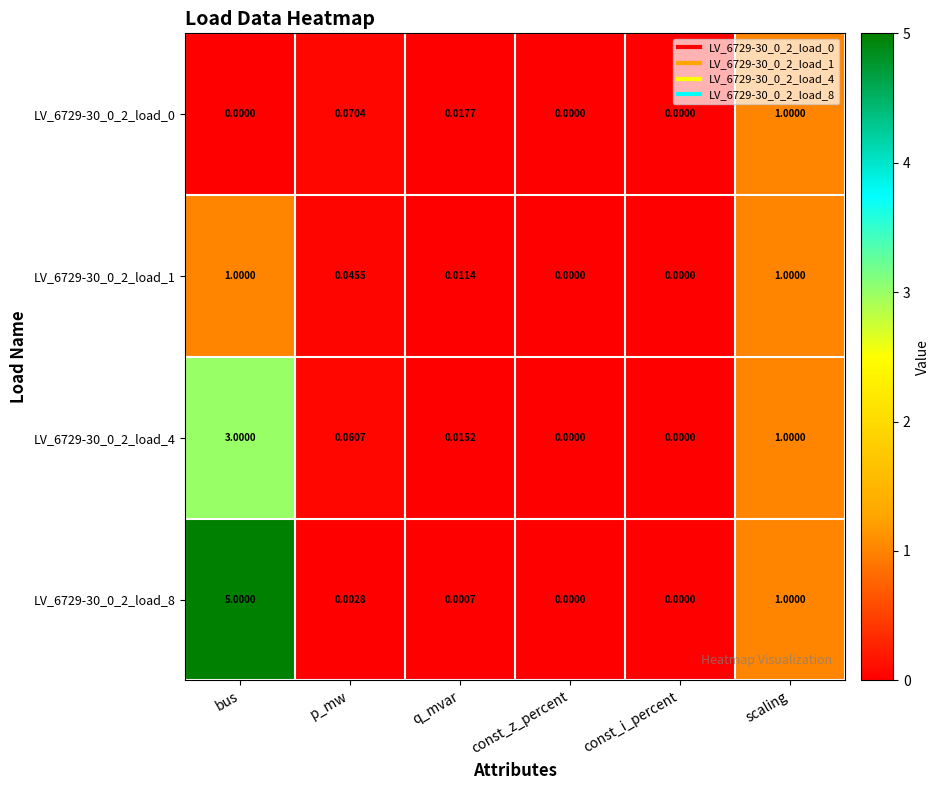

Where is LV_6729-30_0_2_load_4 nearest to the value 1?

scaling